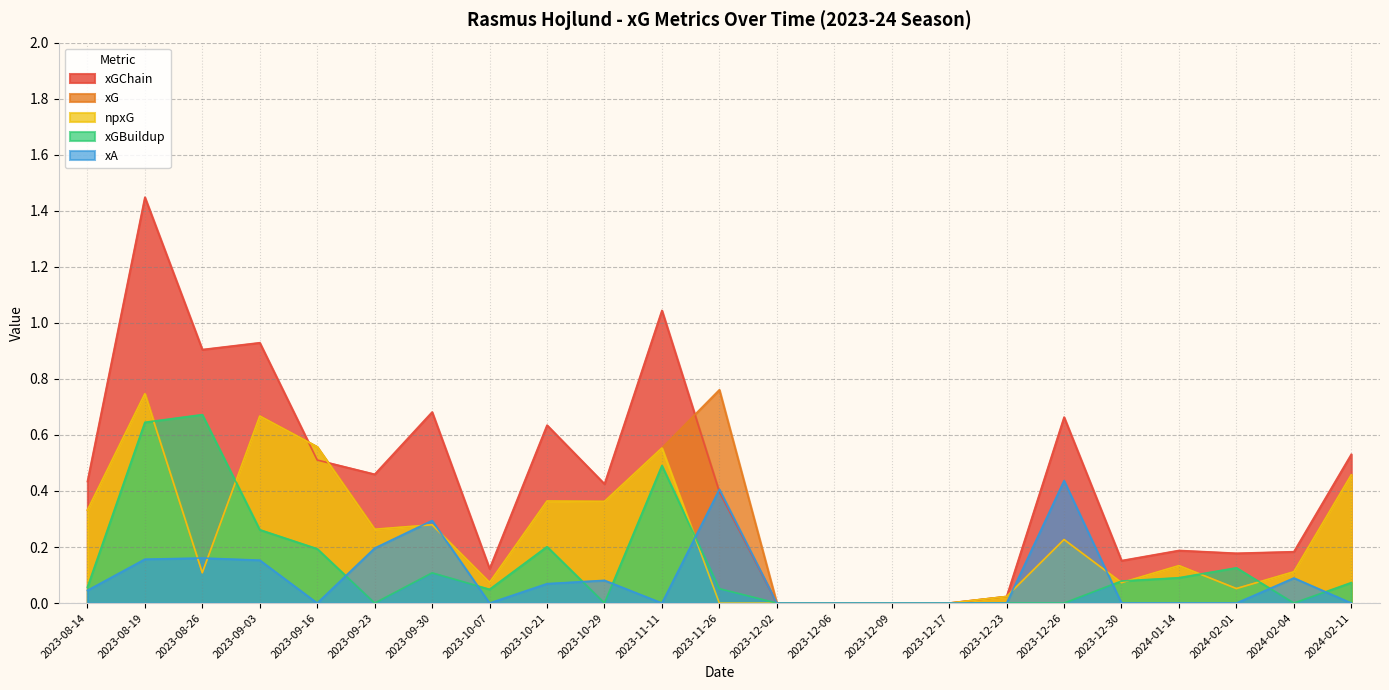

How many lines are shown in the chart?

5